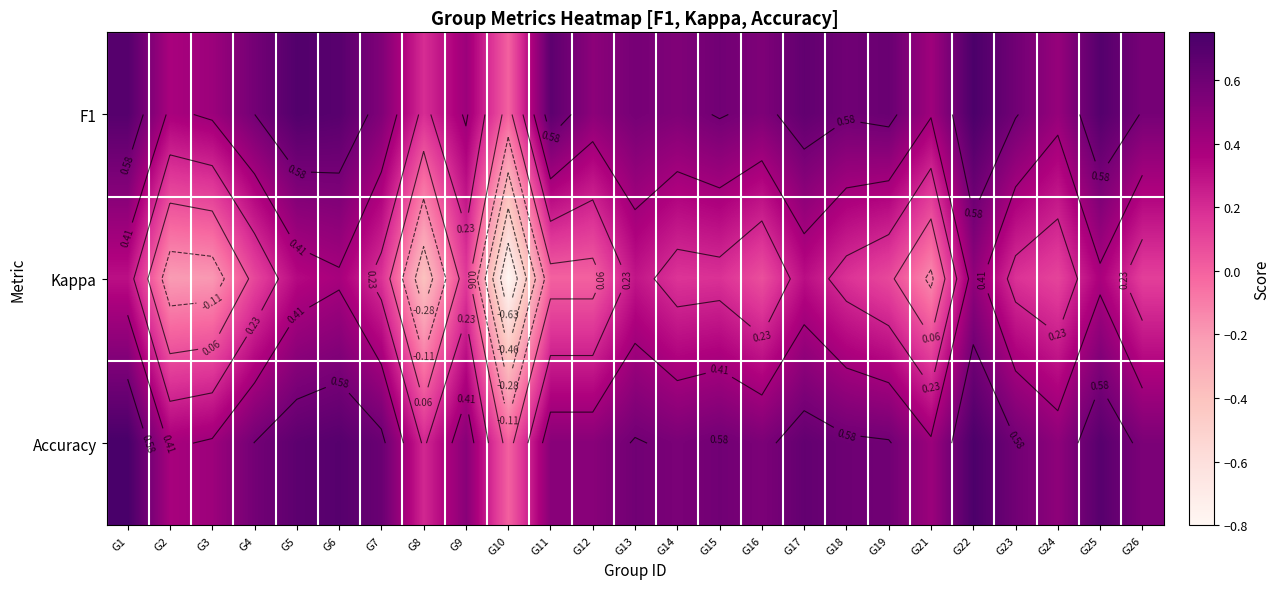

What is the sum of all Kappa values?

2.2